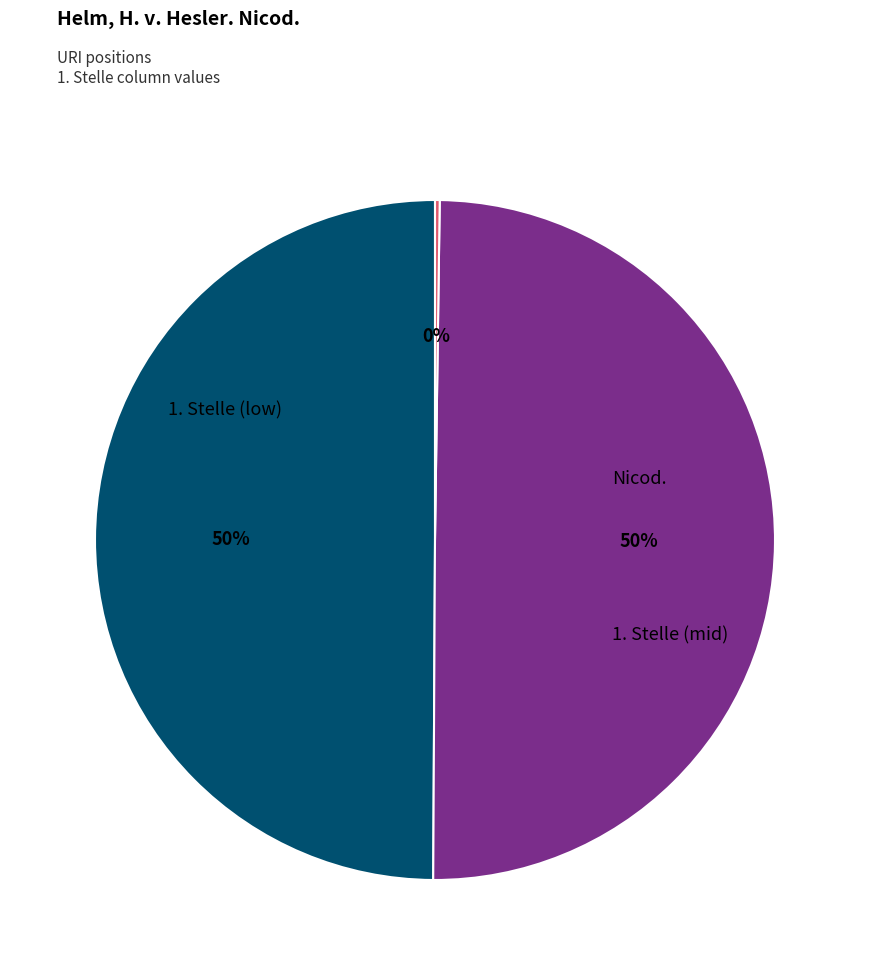

To the nearest percent, what is the difference between the largest and smallest slice percentages?

50%